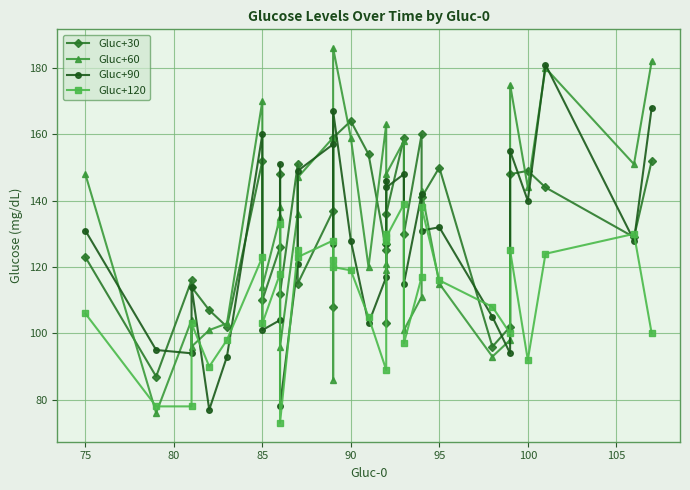

How many interior local valleys does the Gluc+30 series have?

12